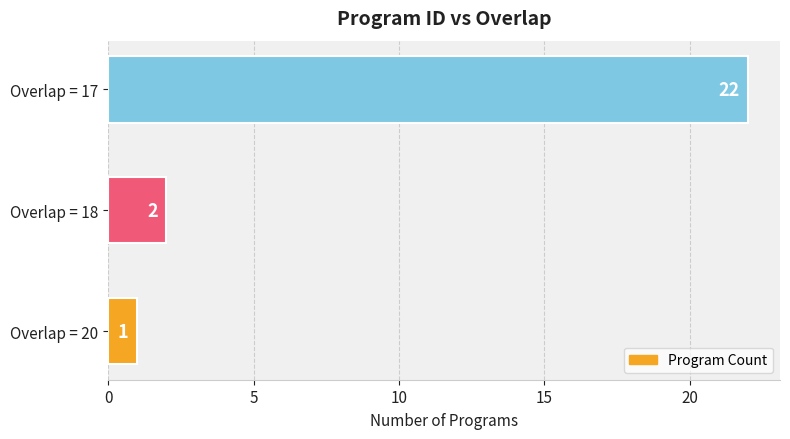

Reading bottom to top, what are all the values shown in this chart?

1	2	22